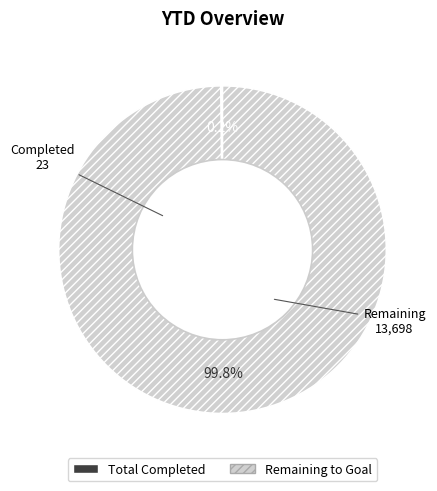

To the nearest percent, what is the average slice percentage?

50%